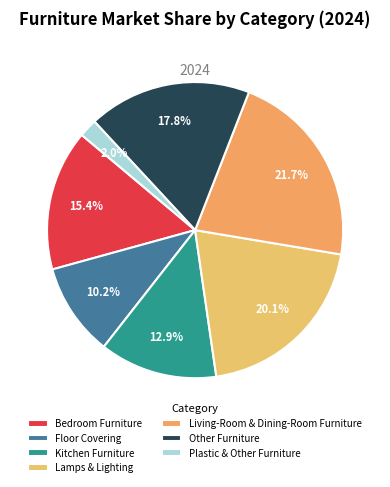

What percentage do Lamps & Lighting and Bedroom Furniture together represent?

35.5%